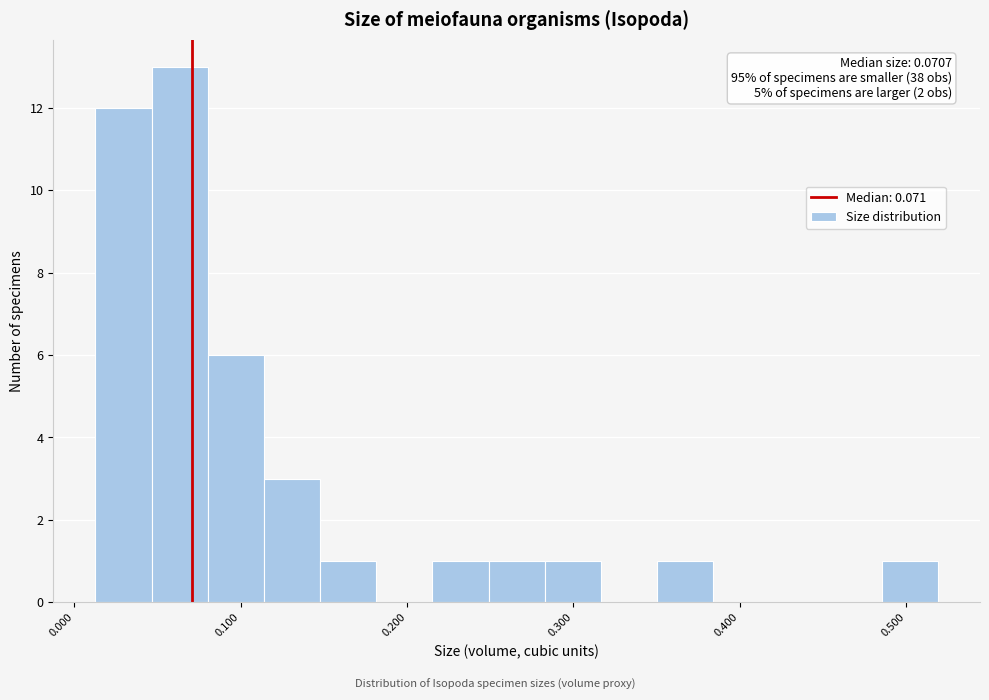

Around what value on the x-axis is the tallest bar? Give the approximate position of its centre, as read against the axis.

0.06